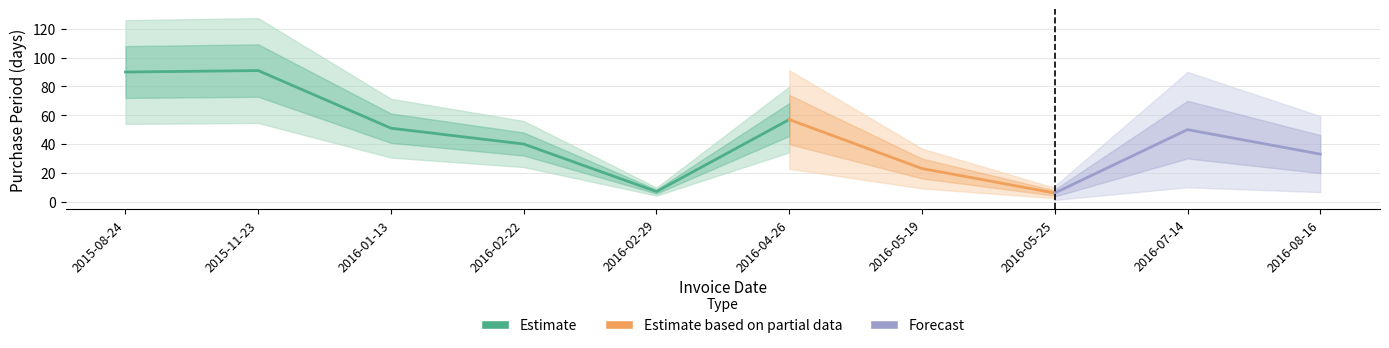

True or false: the data has more than 0 interior local peaks.

True